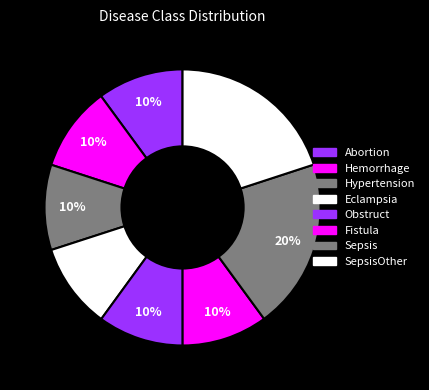

To the nearest percent, what is the difference between the Eclampsia and Sepsis slice percentages?

10%